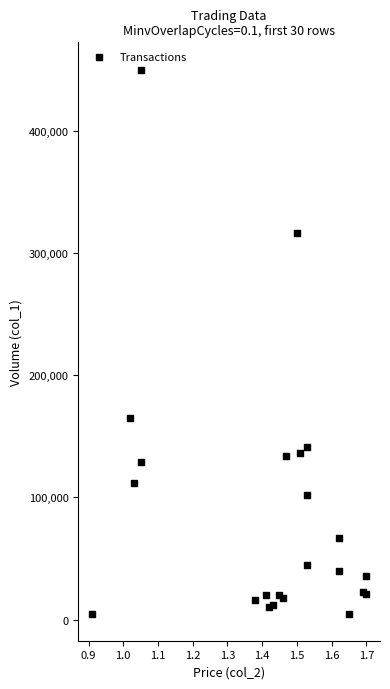

What Y value in the scatter plot is closest to 227500?

165000